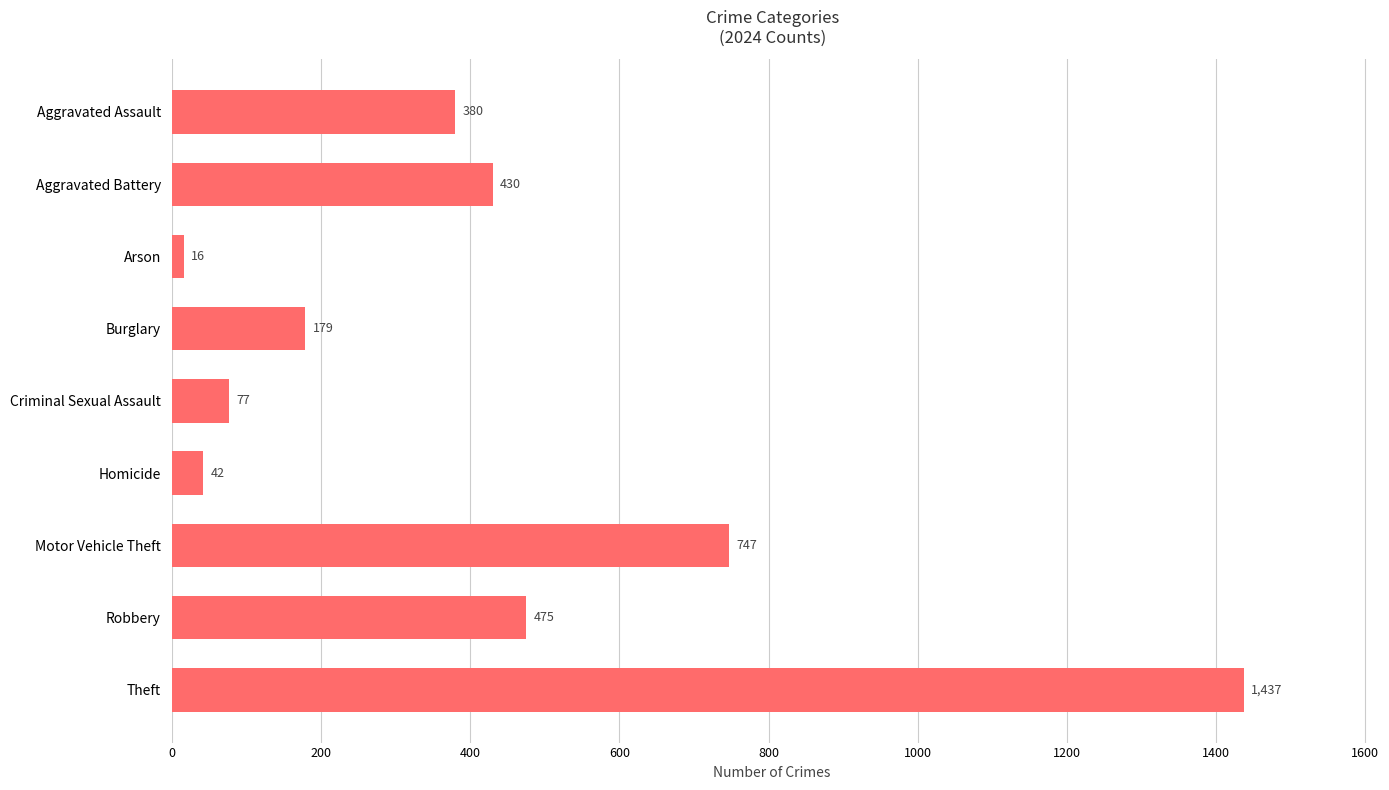

What is the sum of all values?

3783